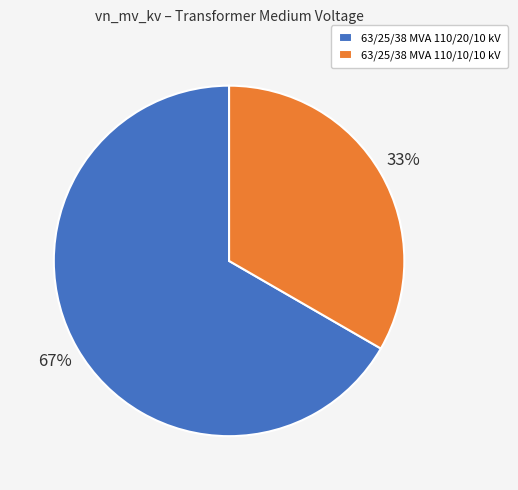

Does 63/25/38 MVA 110/20/10 kV represent more than half of the total?

Yes